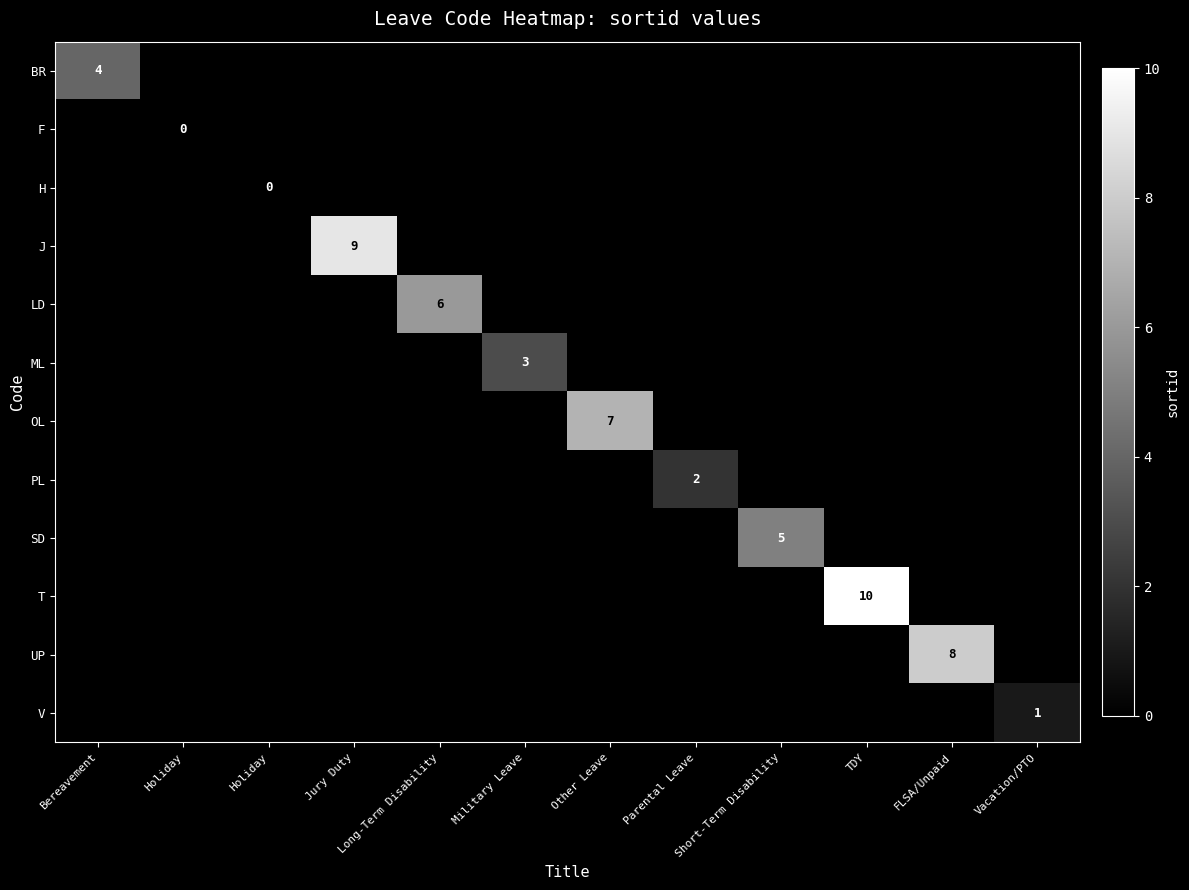

What is the greatest value displayed?

10.0